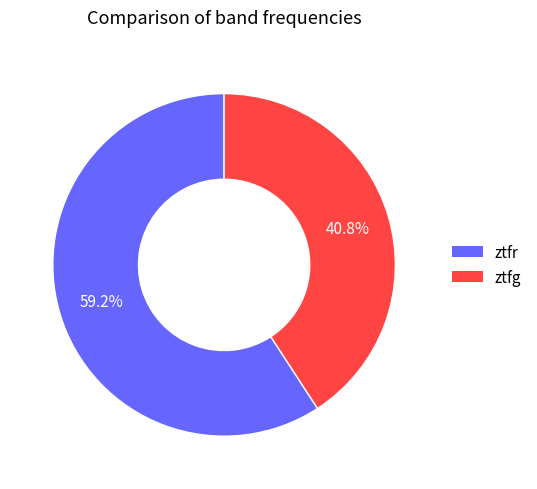

How many segments does this pie chart have?

2